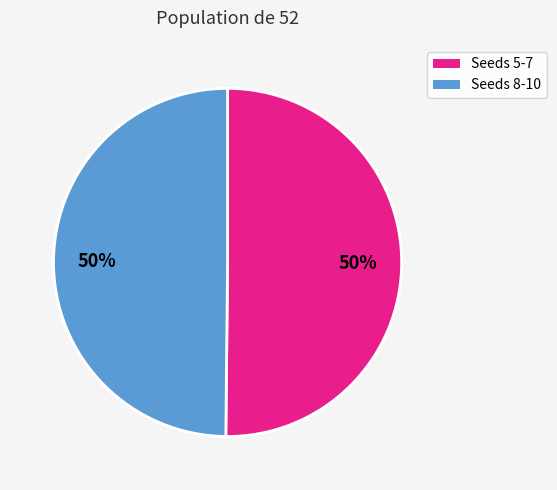

To the nearest percent, what is the combined percentage of Seeds 8-10 and Seeds 5-7?

100%